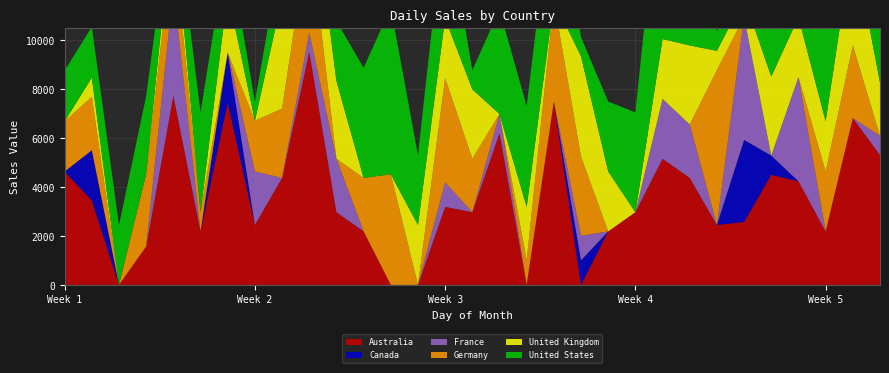

Reading left to right, what are all the values shown in this chart?

Australia: 1=4624.9	2=3443.8	3=0.0	4=1566.0	5=7718.8	6=2181.6	7=7435.0	8=2443.3	9=4363.1	10=9509.2	11=2964.6	12=2181.6	13=0.0	14=0.0	15=3182.0	16=2964.6	17=6190.9	18=0.0	19=7479.3	20=0.0	21=2181.6	22=2964.6	23=5146.1	24=4363.1	25=2443.3	26=2566.4	27=4492.4	28=4226.8	29=2181.6	30=6806.5	31=5297.8
Canada: 1=0.0	2=2049.1	3=0.0	4=0.0	5=0.0	6=0.0	7=2049.1	8=0.0	9=0.0	10=0.0	11=0.0	12=0.0	13=0.0	14=0.0	15=0.0	16=0.0	17=0.0	18=0.0	19=0.0	20=1000.4	21=0.0	22=0.0	23=0.0	24=0.0	25=0.0	26=3349.4	27=783.0	28=0.0	29=0.0	30=0.0	31=0.0
France: 1=0.0	2=0.0	3=0.0	4=0.0	5=4363.1	6=0.0	7=0.0	8=2181.6	9=0.0	10=783.0	11=2181.6	12=0.0	13=0.0	14=0.0	15=1000.4	16=0.0	17=783.0	18=0.0	19=0.0	20=1000.4	21=0.0	22=0.0	23=2443.3	24=2181.6	25=0.0	26=5009.8	27=0.0	28=4253.0	29=0.0	30=0.0	31=783.0
Germany: 1=2049.1	2=2181.6	3=0.0	4=2964.6	5=2181.6	6=783.0	7=0.0	8=2071.4	9=2832.1	10=4230.7	11=0.0	12=2181.6	13=4514.8	14=0.0	15=4253.0	16=2181.6	17=0.0	18=1000.4	19=4120.5	20=3226.3	21=0.0	22=0.0	23=0.0	24=0.0	25=6324.4	26=0.0	27=0.0	28=0.0	29=2443.3	30=2964.6	31=0.0
United Kingdom: 1=0.0	2=783.0	3=0.0	4=0.0	5=1000.4	6=0.0	7=2443.3	8=0.0	9=4514.8	10=2443.3	11=3182.0	12=0.0	13=0.0	14=2443.3	15=2443.3	16=2832.1	17=0.0	18=2181.6	19=0.0	20=4098.2	21=2443.3	22=0.0	23=2443.3	24=3226.3	25=783.0	26=783.0	27=3226.3	28=2443.3	29=2049.1	30=4253.0	31=2181.6
United States: 1=2071.4	2=2071.4	3=2443.3	4=3182.0	5=783.0	6=4072.3	7=2071.4	8=783.0	9=2049.1	10=4120.5	11=2443.3	12=4492.4	13=6806.5	14=2854.4	15=4492.4	16=783.0	17=4253.0	18=4120.5	19=4903.5	20=783.0	21=2854.4	22=4072.3	23=7735.6	24=6302.1	25=783.0	26=2000.9	27=2443.3	28=0.0	29=8978.6	30=6014.1	31=6298.2